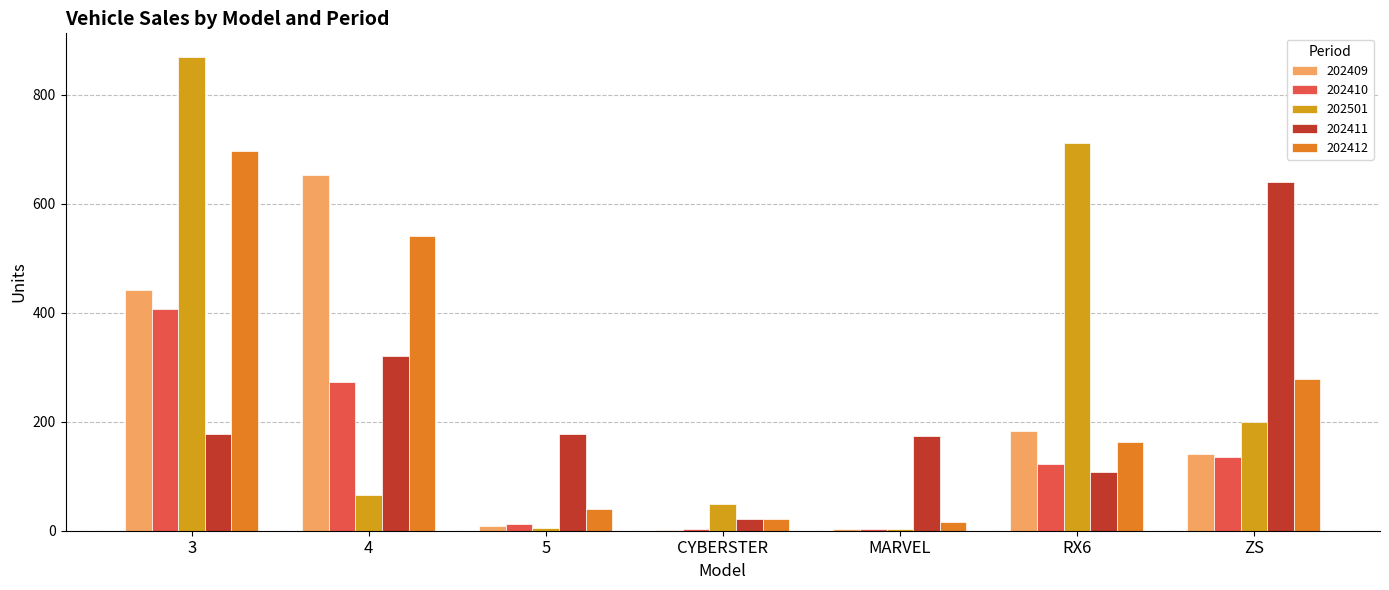

The 202411 series shows 56 at MARVEL. True or false?

False